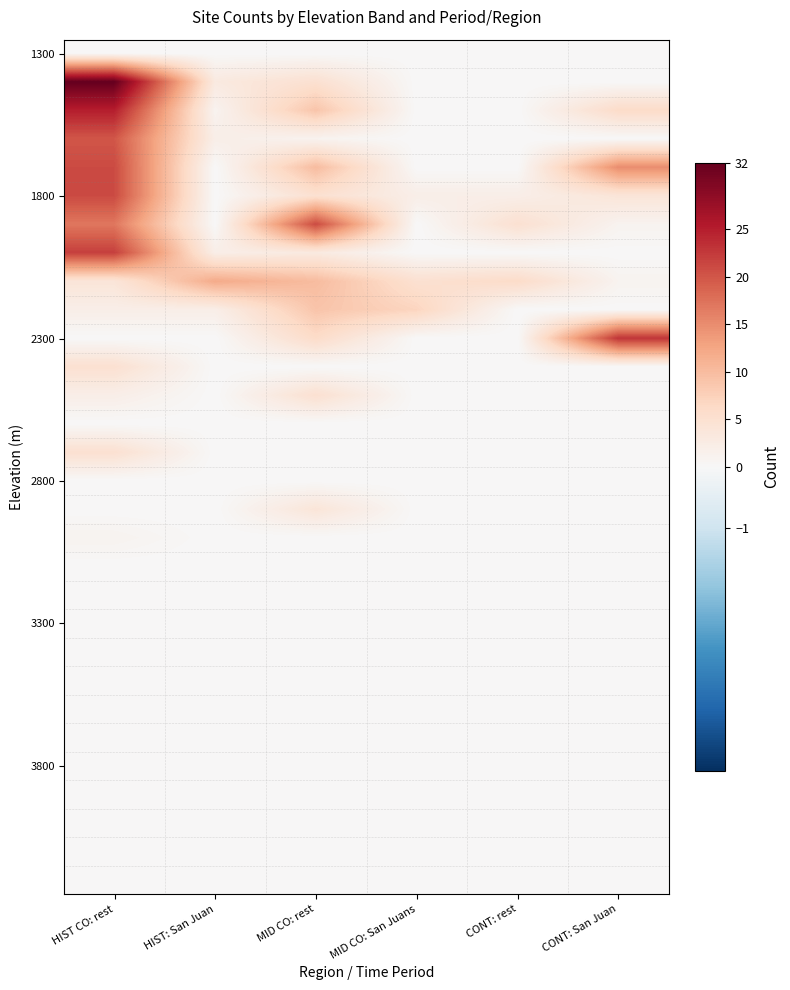

What is the difference between the highest and lowest values at HIST: San Juan?

12